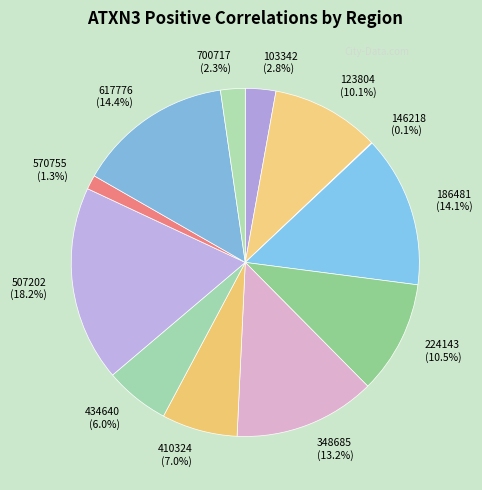

To the nearest percent, what is the difference between the largest and smallest slice percentages?

18%